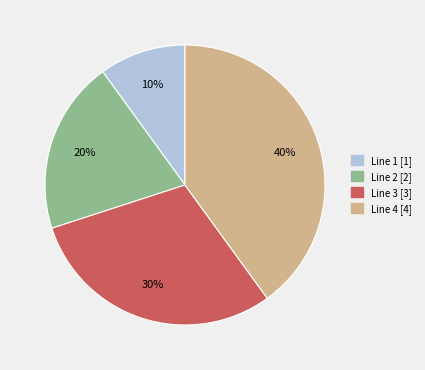

To the nearest percent, what portion does Line 4 represent?

40%